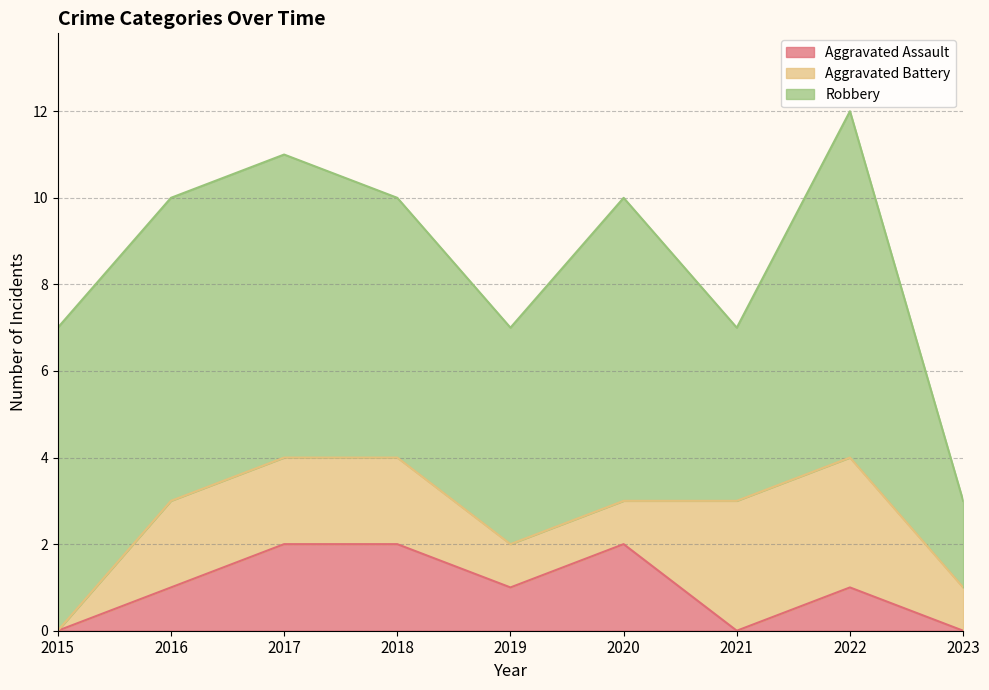

What is the spread (max minus min) of values at 2021?

4